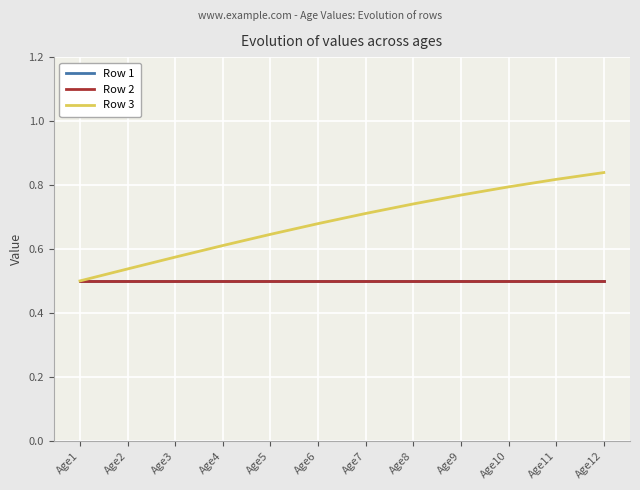

Count the Row 3 values in the range 0 to 1.

12